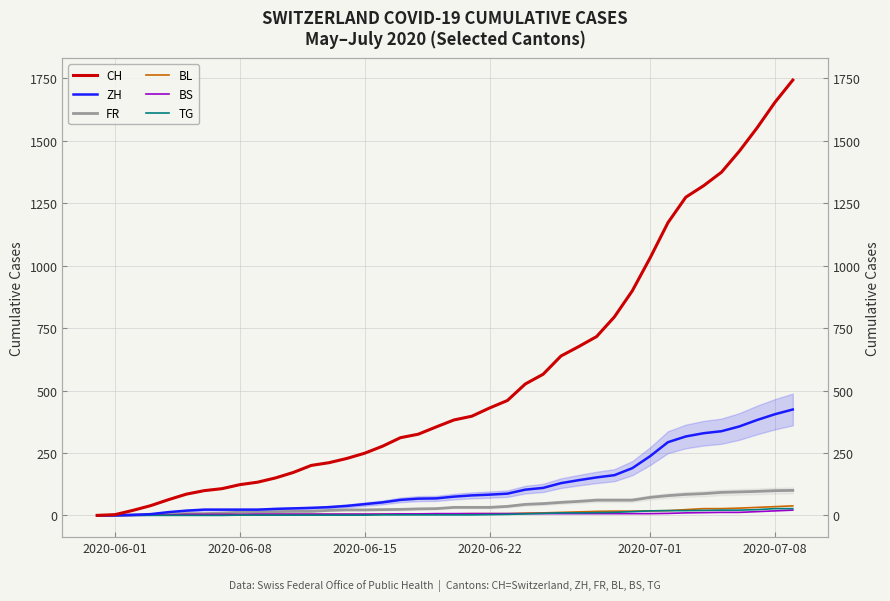

Is this an area chart (filled region under the line)?

No